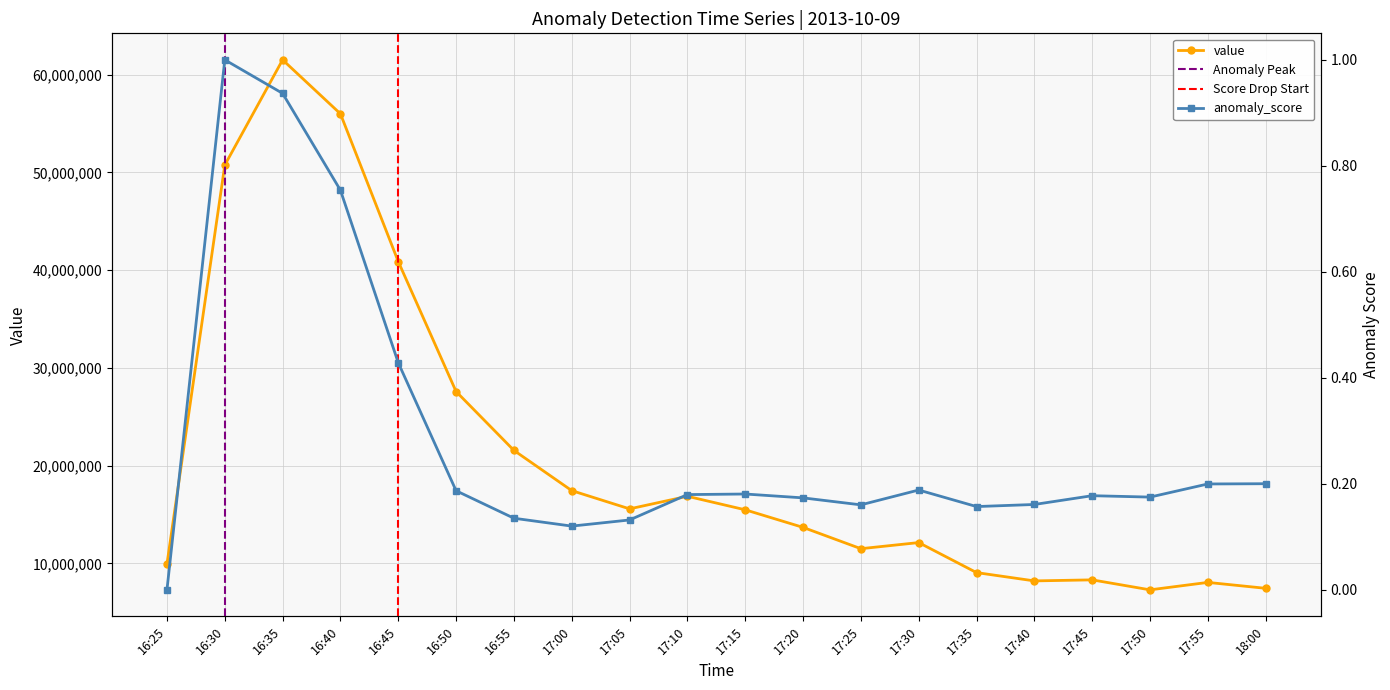

What is the value of the 9th point from the left?

15573374.0